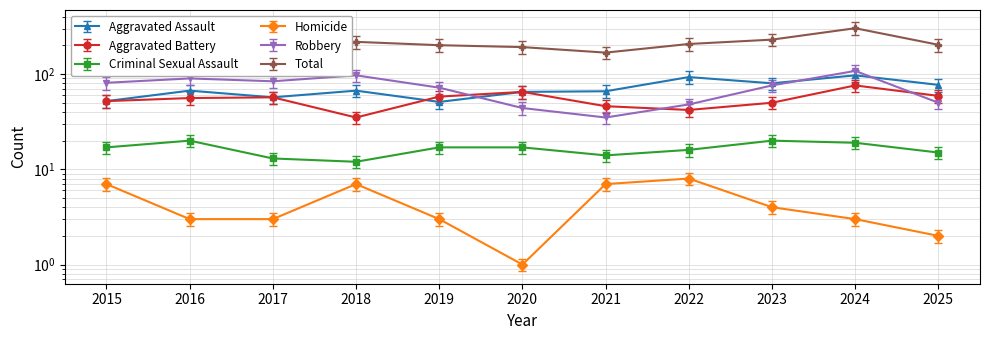

What are all the series names shown in the legend?

Aggravated Assault, Aggravated Battery, Criminal Sexual Assault, Homicide, Robbery, Total